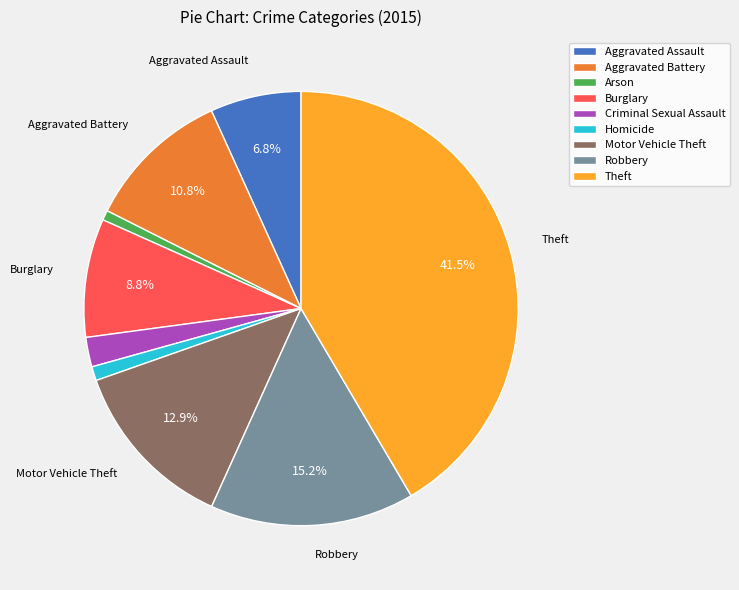

What percentage is the Robbery slice, to the nearest percent?

15%